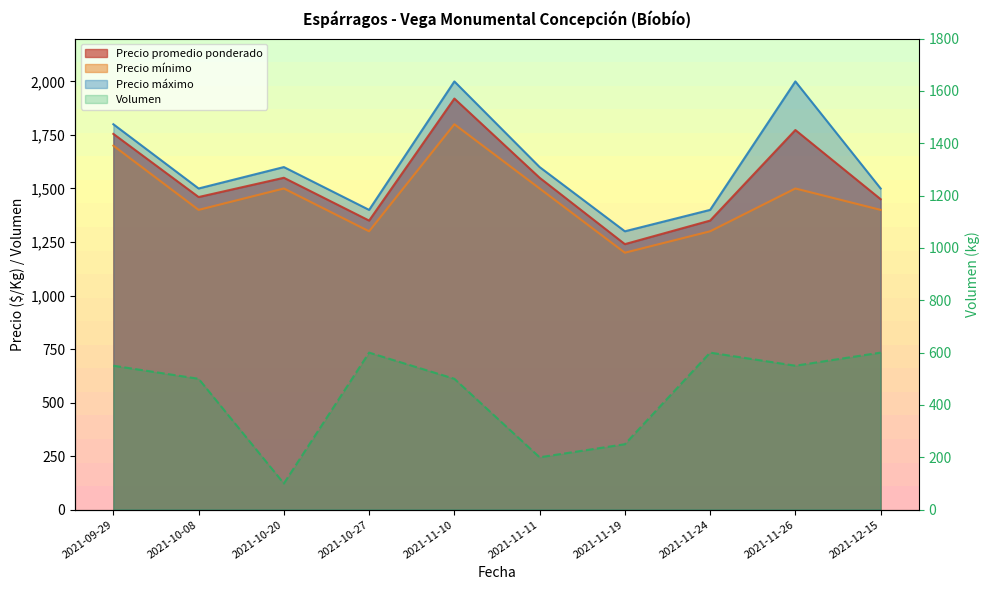

The Precio máximo series shows 3310 at 2021-11-26. True or false?

False